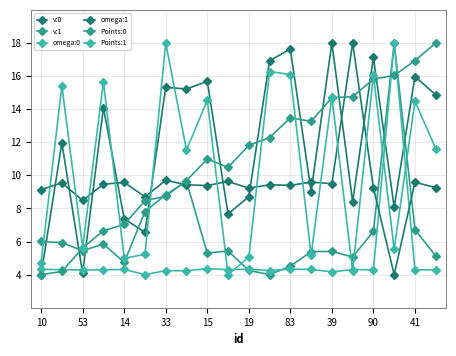

Which series has the largest total across all categories?

v:0